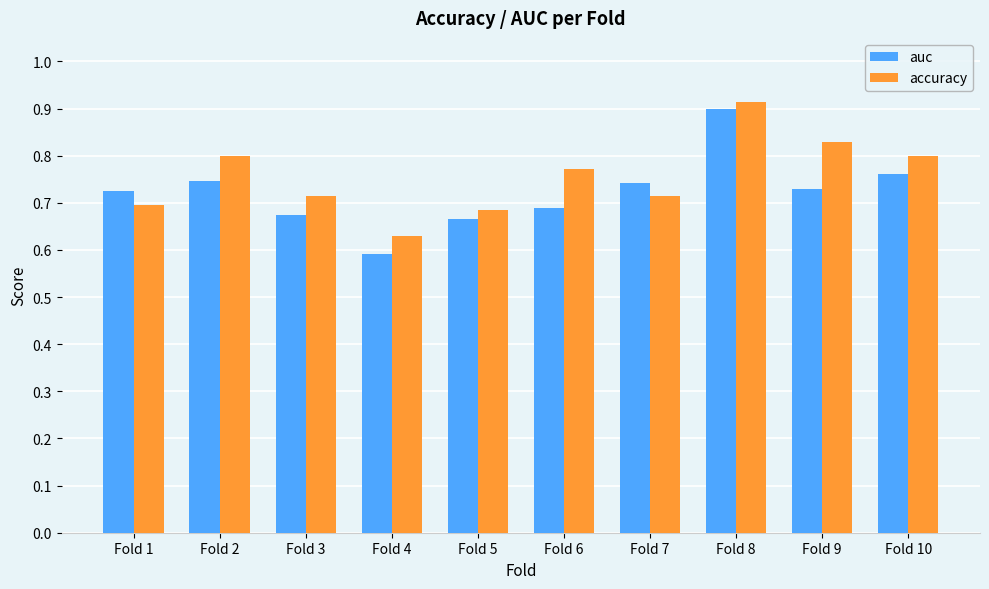

Which series has the widest spread of values?

auc